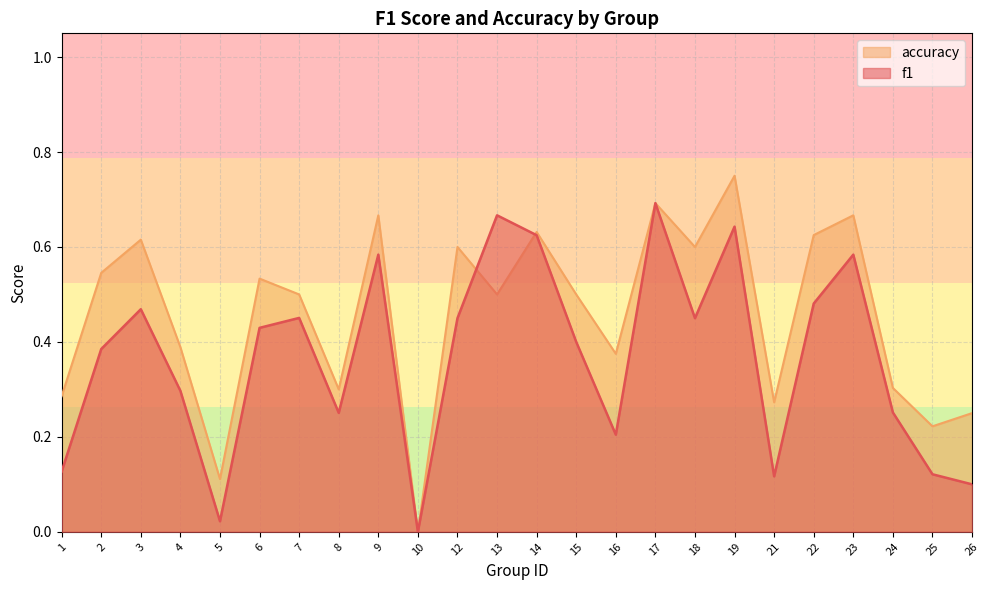

Rank the series by their average value, from highest to lowest.

accuracy, f1